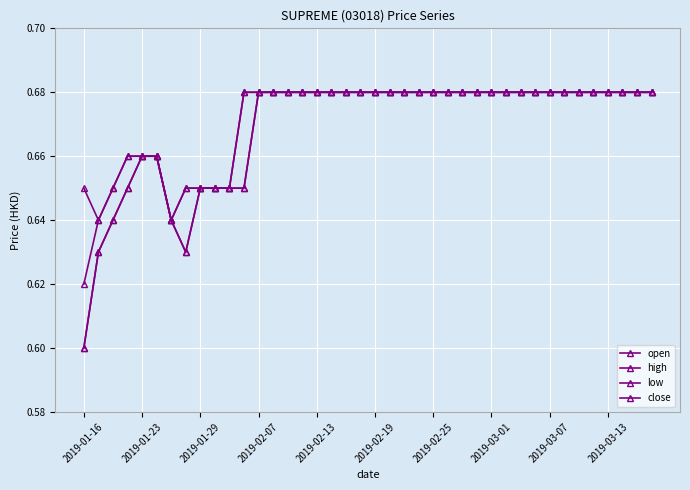

Is this an area chart (filled region under the line)?

No